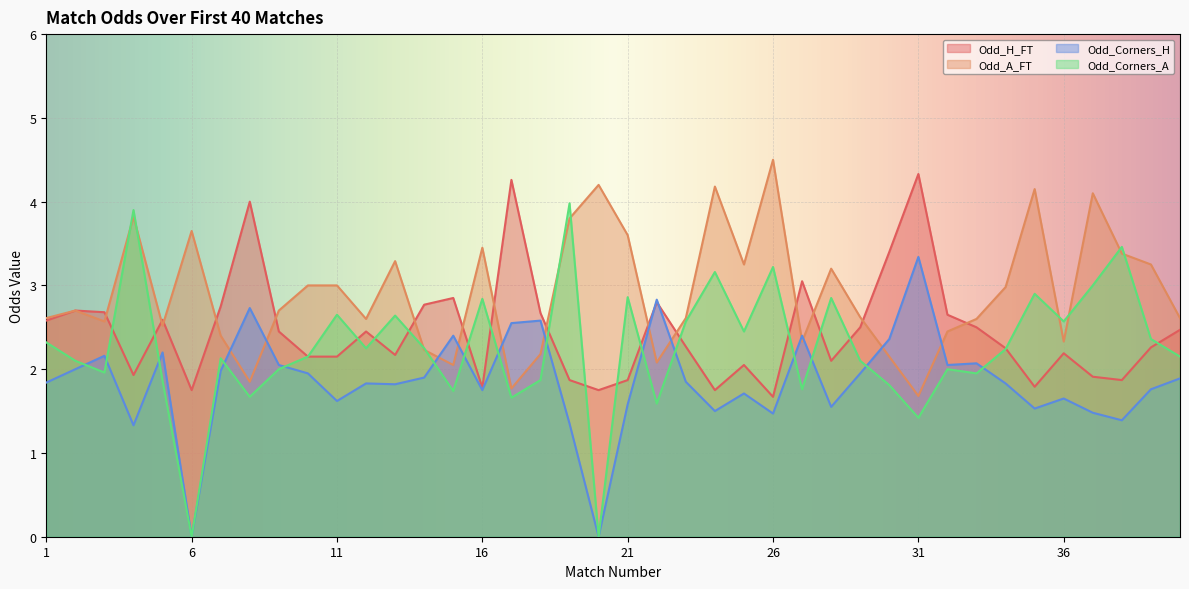

What are all the series names shown in the legend?

Odd_H_FT, Odd_A_FT, Odd_Corners_H, Odd_Corners_A